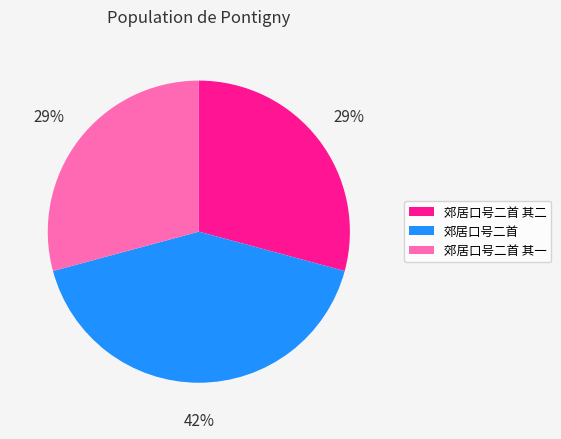

Which slice is the largest?

郊居口号二首